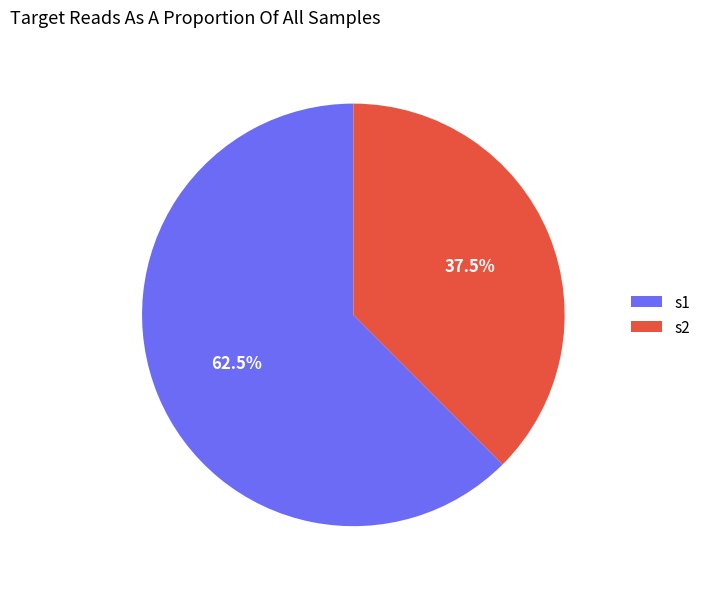

Which category accounts for the majority?

s1